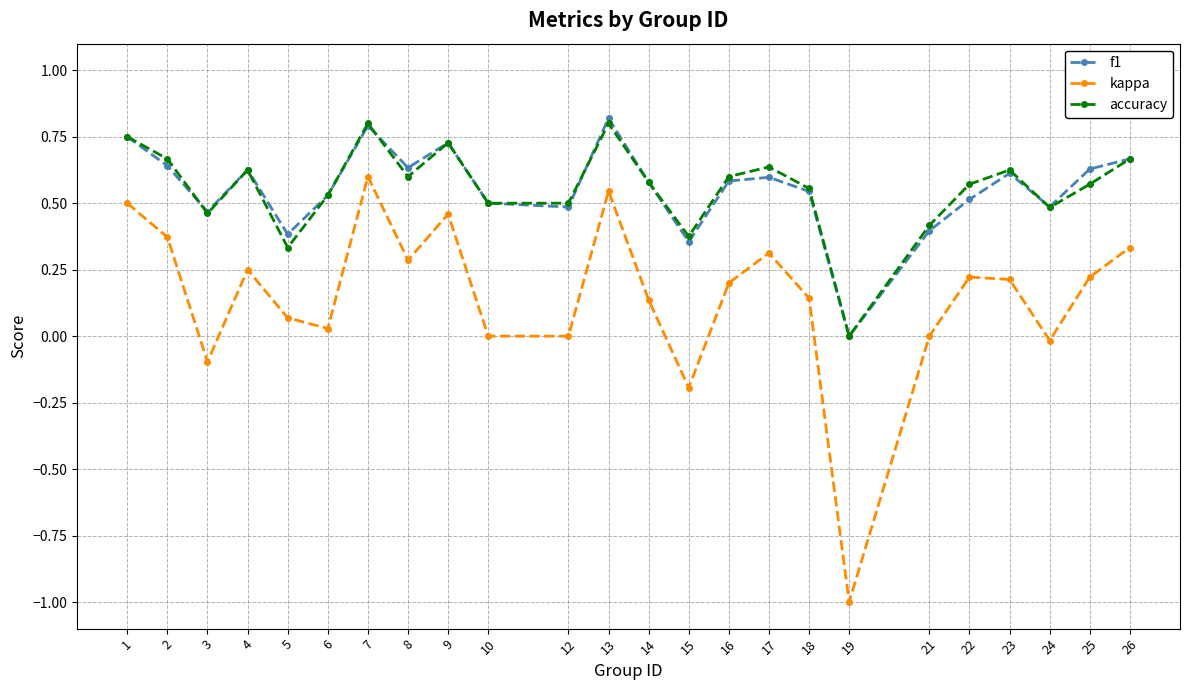

True or false: kappa and f1 cross at least once.

False